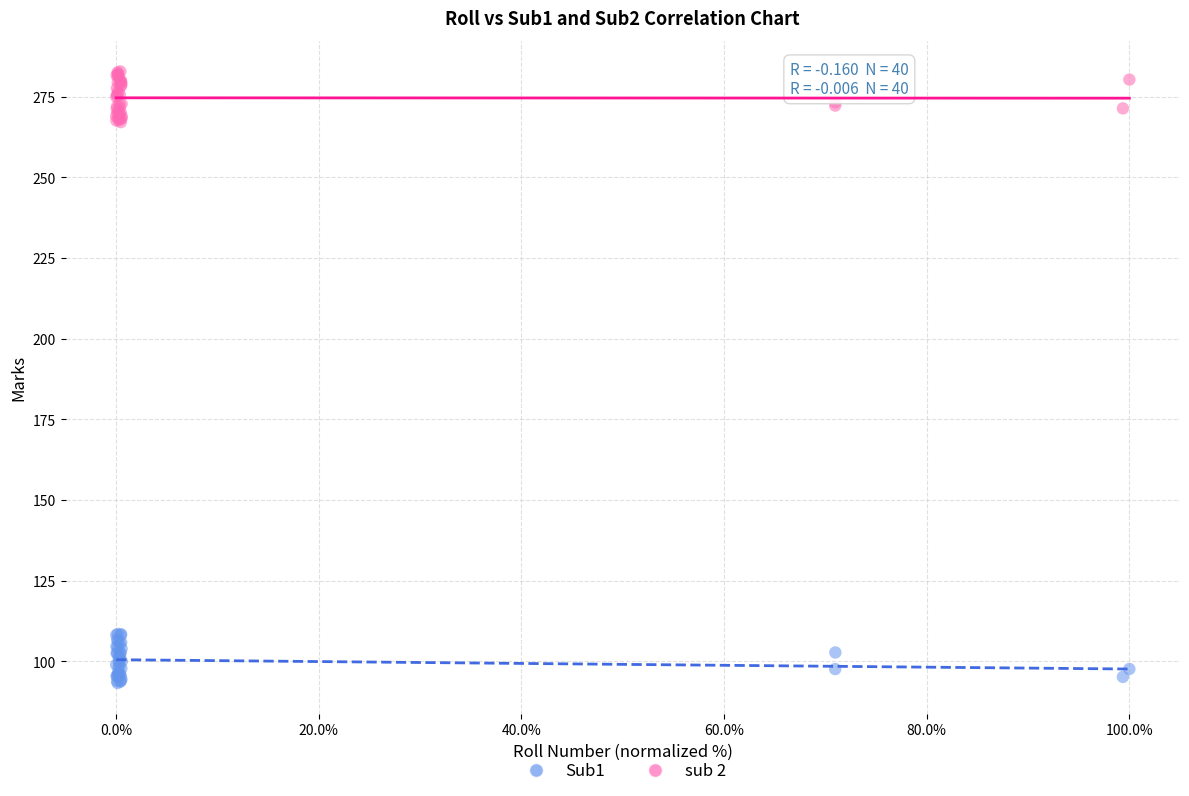

Which series reaches the minimum Y coordinate?

Sub1